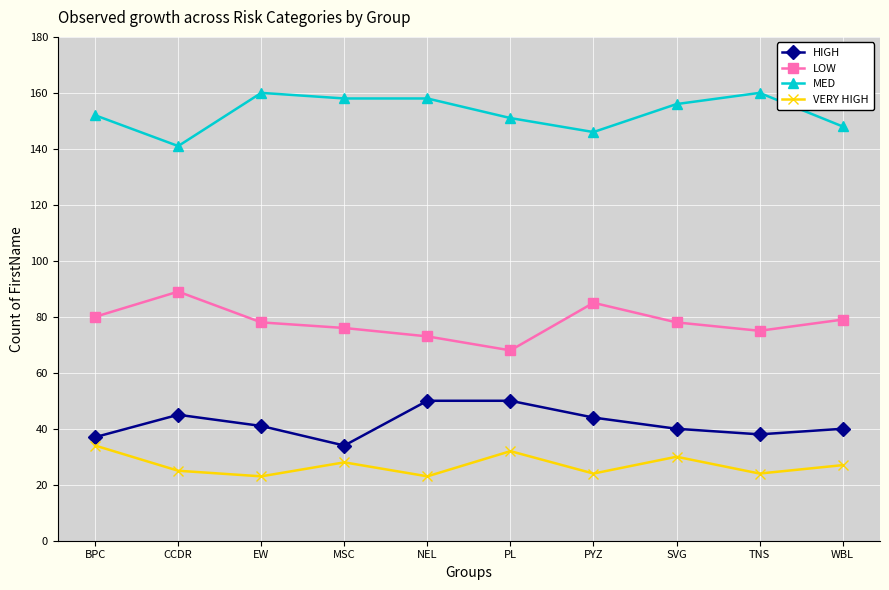

List the series in order of their peak value, highest first.

MED, LOW, HIGH, VERY HIGH